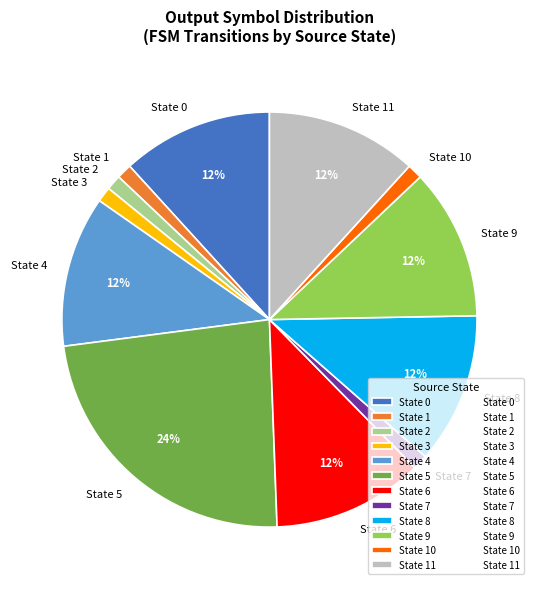

Count the number of slices in the pie.

12